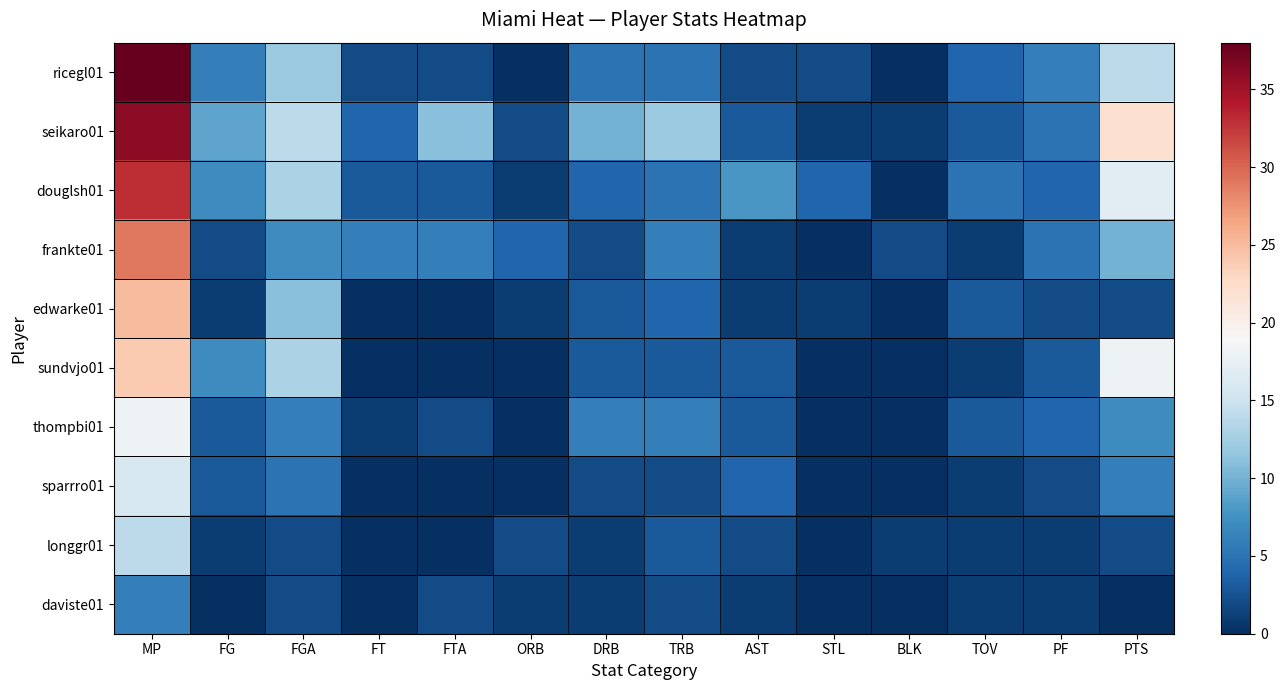

At which category does the chart reach its minimum across all series?

ORB